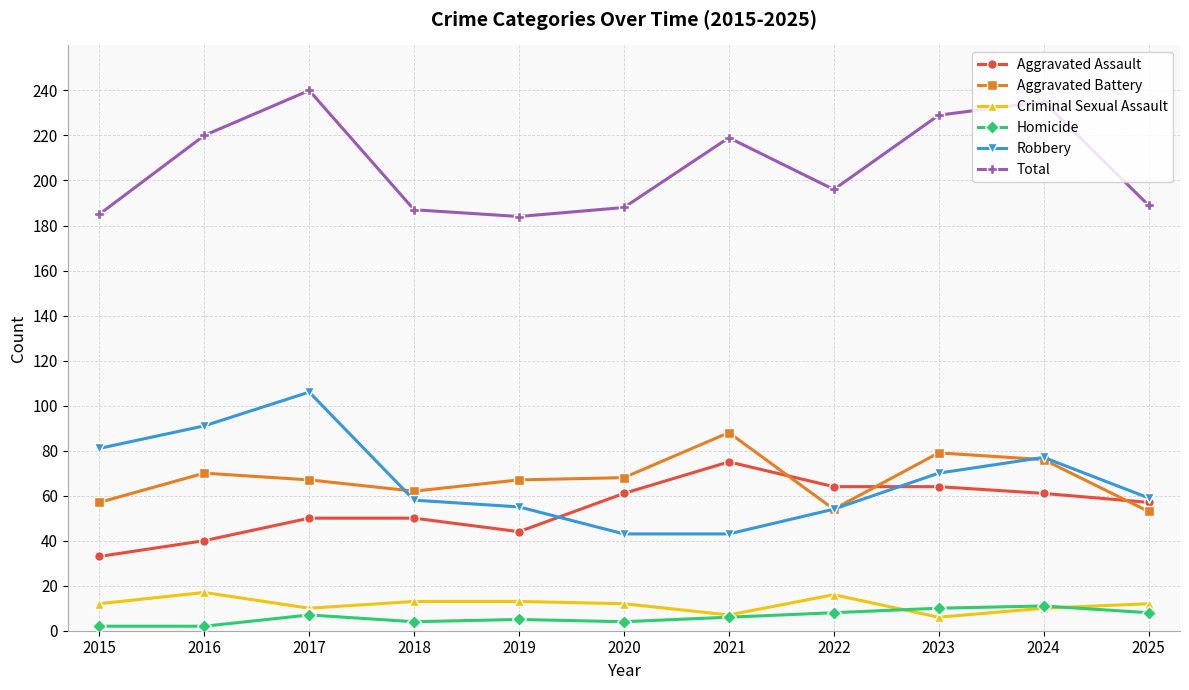

What are all the series names shown in the legend?

Aggravated Assault, Aggravated Battery, Criminal Sexual Assault, Homicide, Robbery, Total